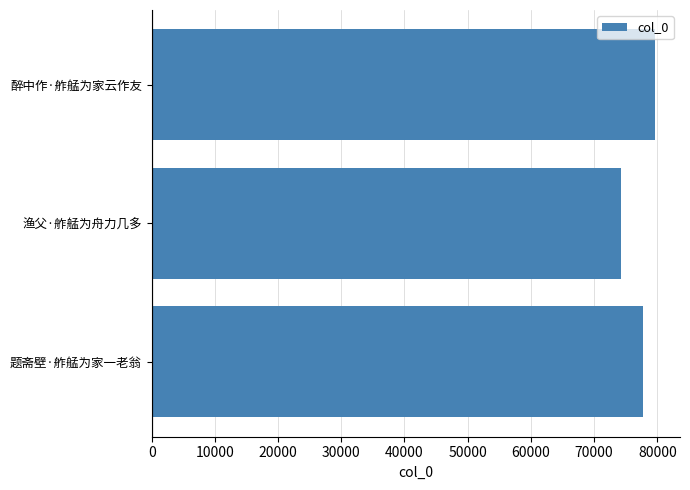

What is the average value?

77212